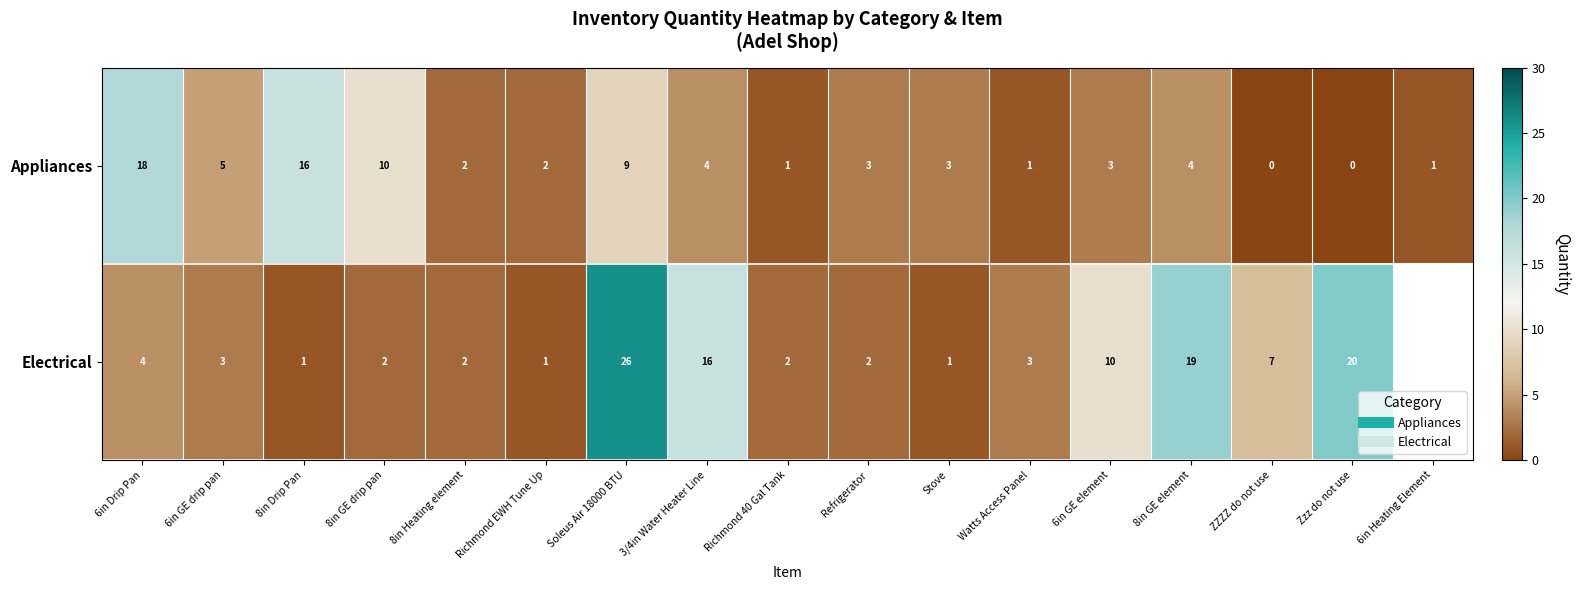

True or false: Appliances has a value of 0.0 at ZZZZ do not use.

True